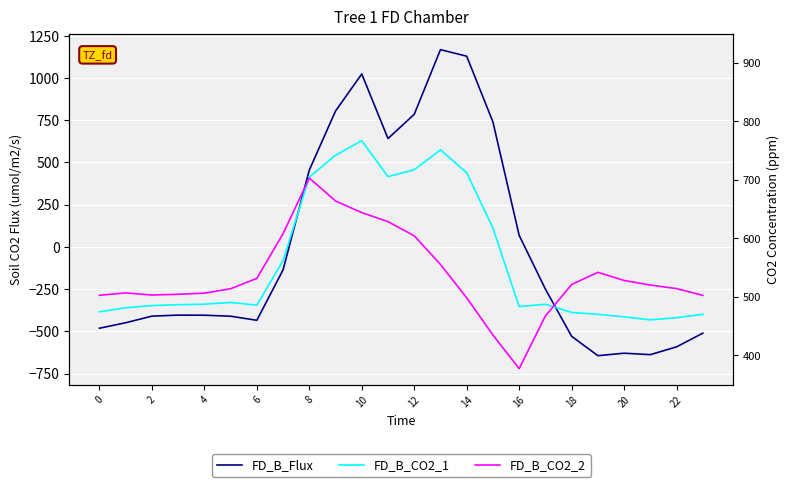

Between 2 and 21, which series saw the biggest shift?

FD_B_Flux